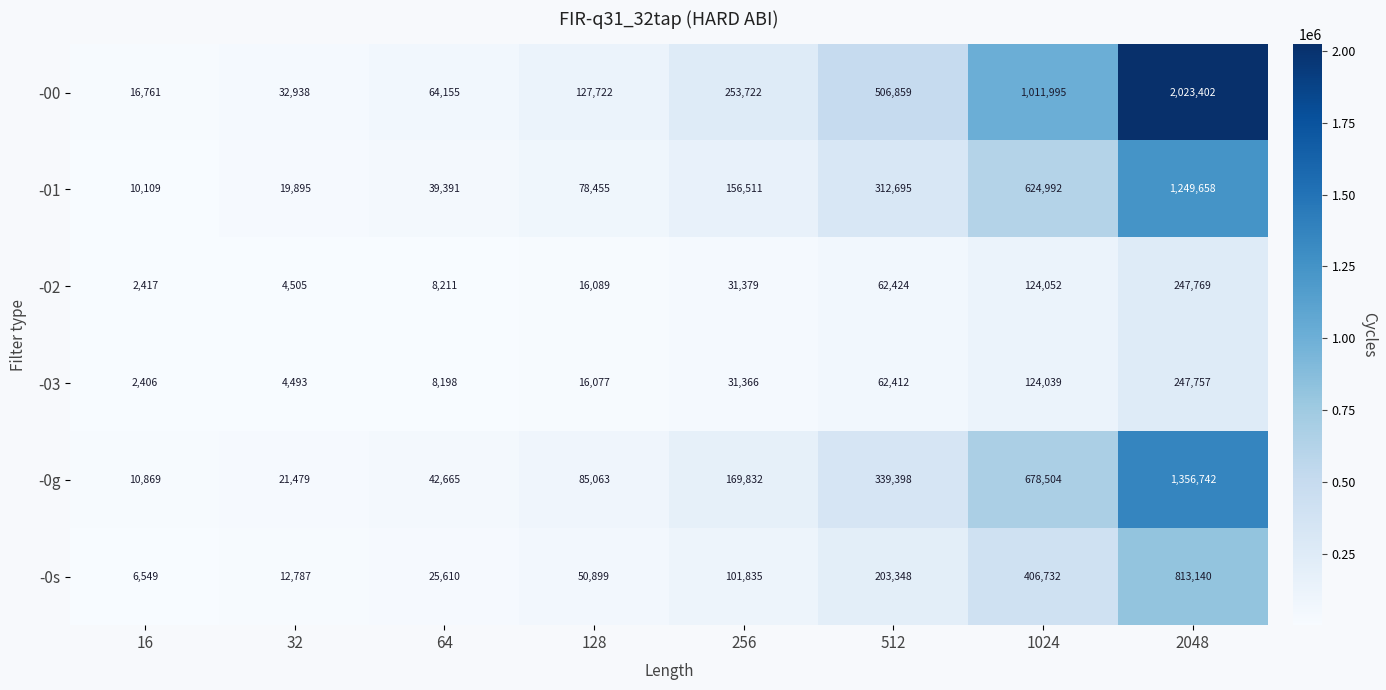

What is the difference between the highest and lowest values at 16?

14355